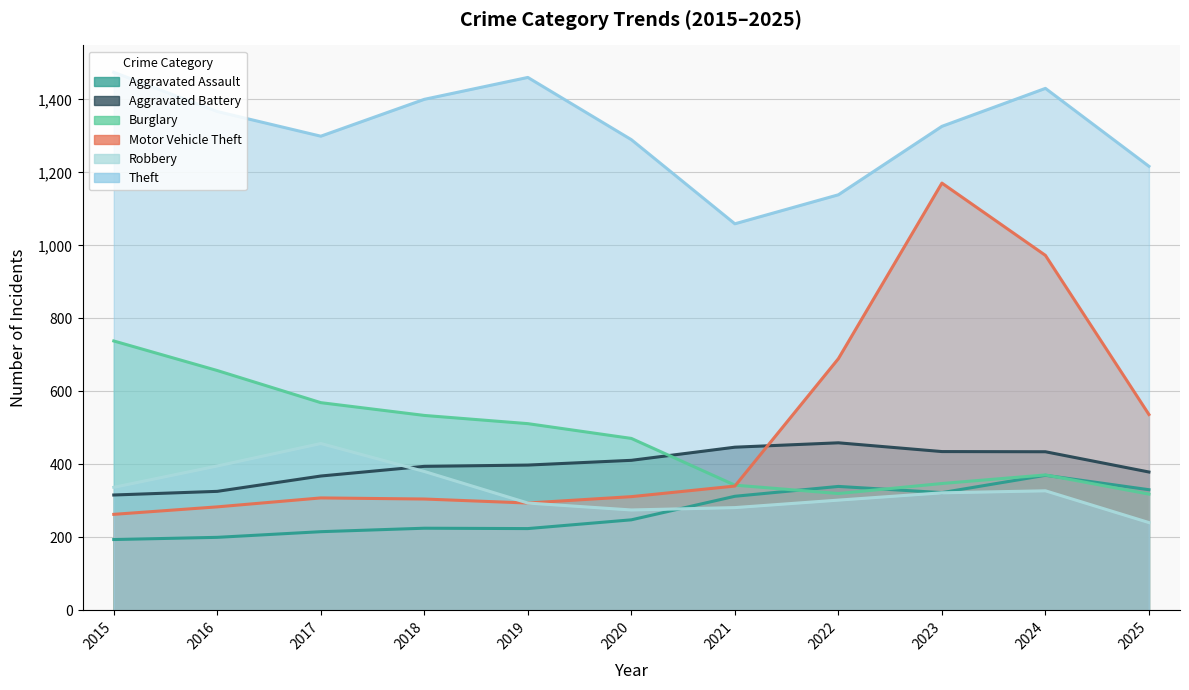

Where is the first local minimum for Aggravated Assault?

2019